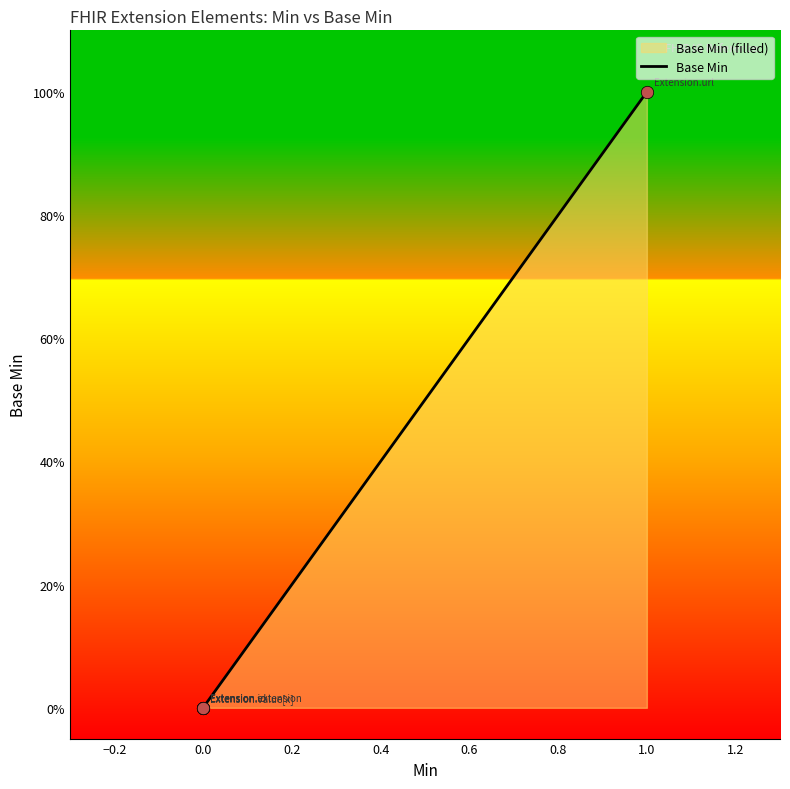

Between Extension and Extension.value[x], which is larger?

Extension